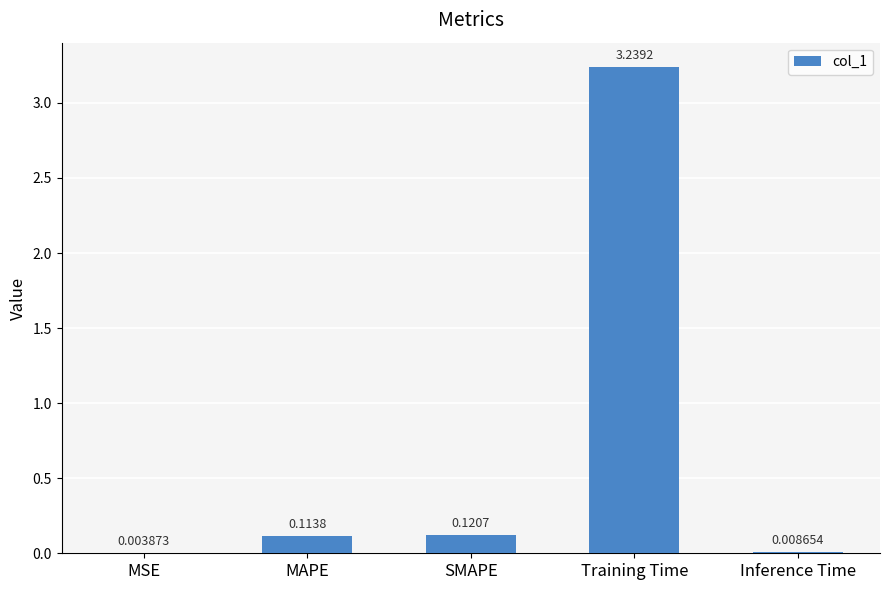

At which label is the value closest to 1?

SMAPE